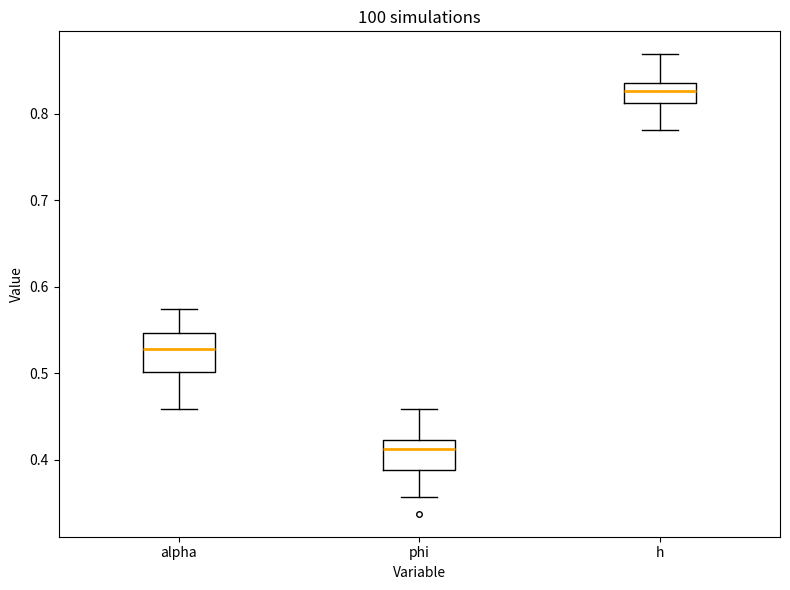

Where does the median line of the box for h sit on the y-axis? The values are not printed on the chart, so give them approximately, as read against the axis.

0.83